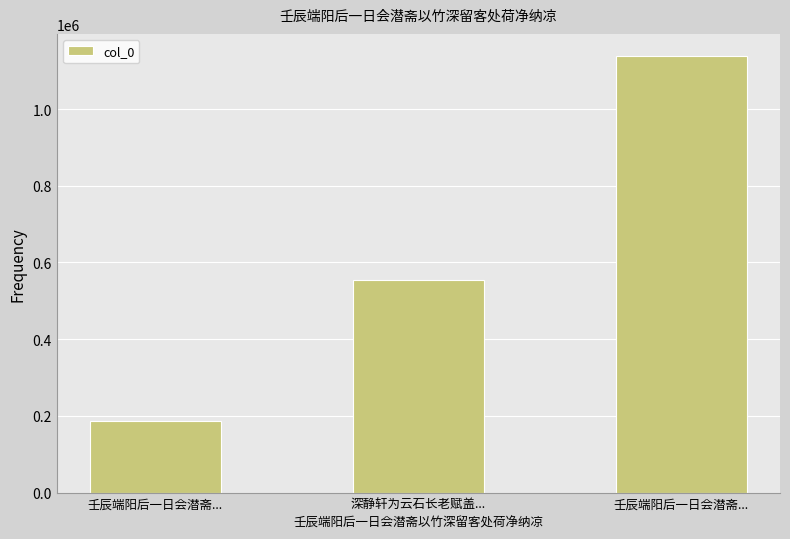

At which category does the chart reach its minimum across all series?

壬辰端阳后一日会潜斋...